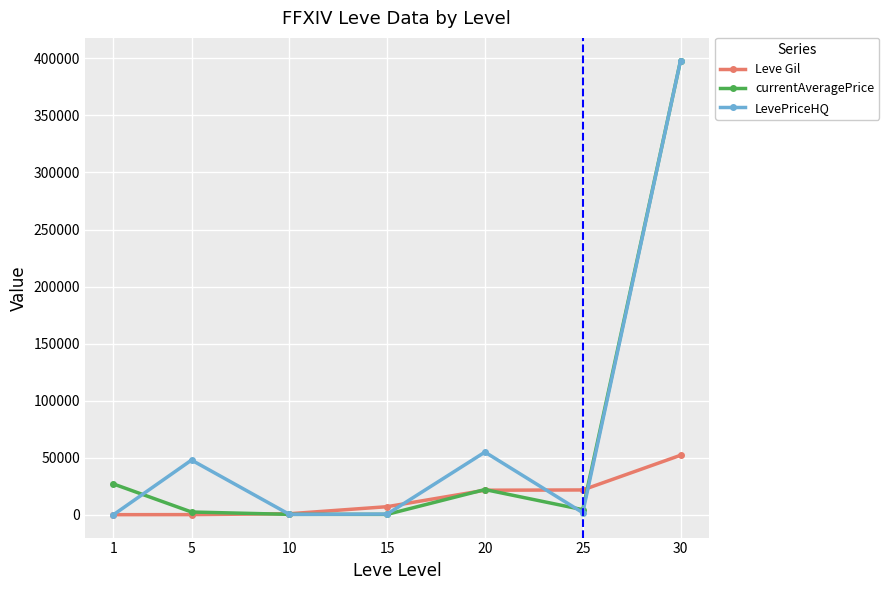

At which category is the sum across all series the highest?

30